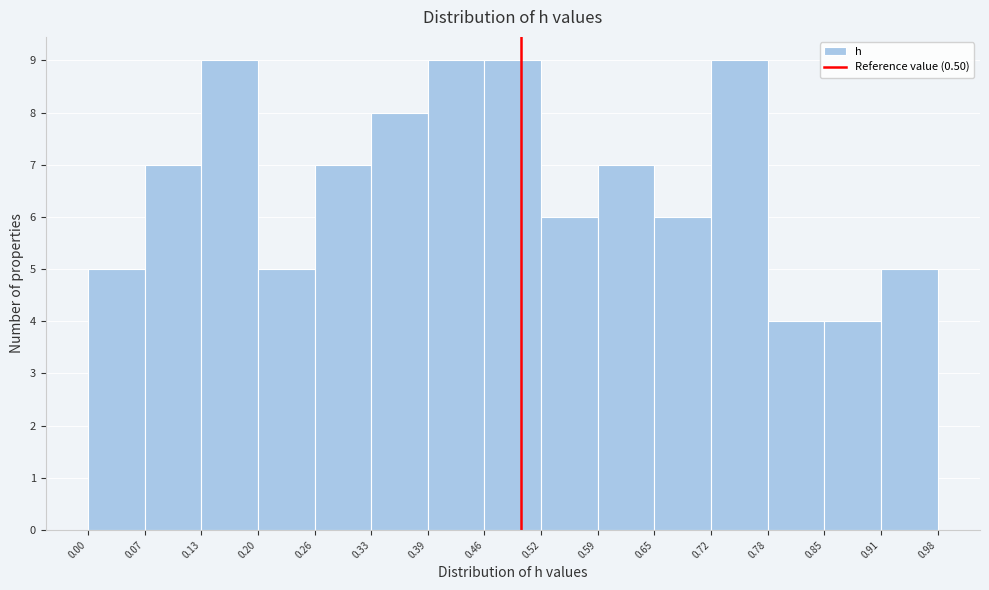

Reading left to right, list every bar in this chart as the range it spans on the x-axis followed by its height. The values are not printed on the chart, so give them approximately, as read against the axis.

0.00 to 0.07: 5
0.07 to 0.13: 7
0.13 to 0.20: 9
0.20 to 0.26: 5
0.26 to 0.33: 7
0.33 to 0.39: 8
0.39 to 0.46: 9
0.46 to 0.52: 9
0.52 to 0.59: 6
0.59 to 0.65: 7
0.65 to 0.72: 6
0.72 to 0.78: 9
0.78 to 0.85: 4
0.85 to 0.91: 4
0.91 to 0.98: 5